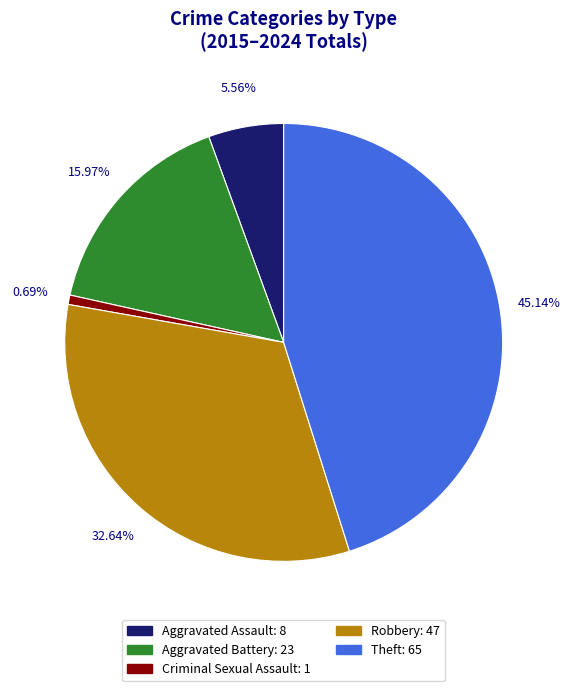

What is the total percentage of Theft and Criminal Sexual Assault?

45.8%